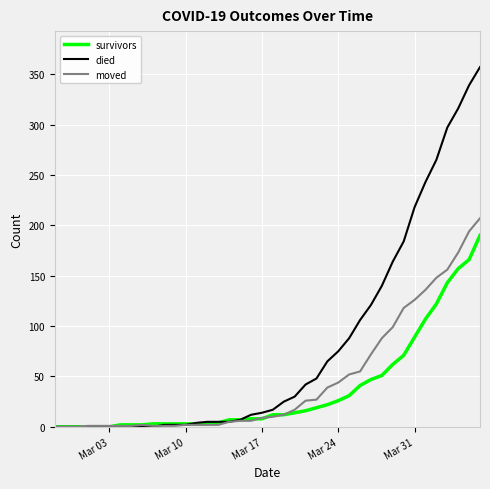

List the series in order of their peak value, highest first.

died, moved, survivors